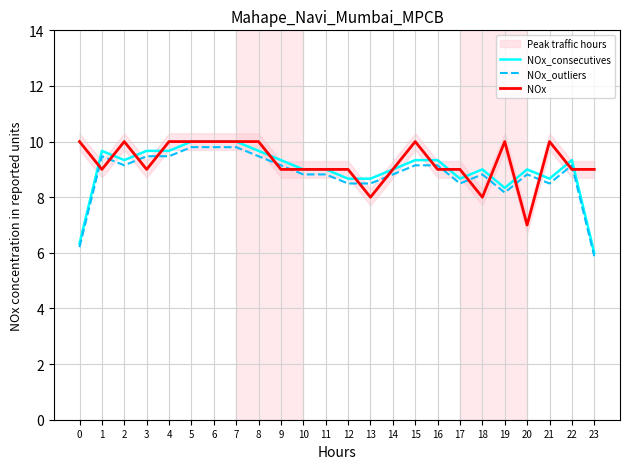

Which category has the lowest value in the NOx_outliers series?

23